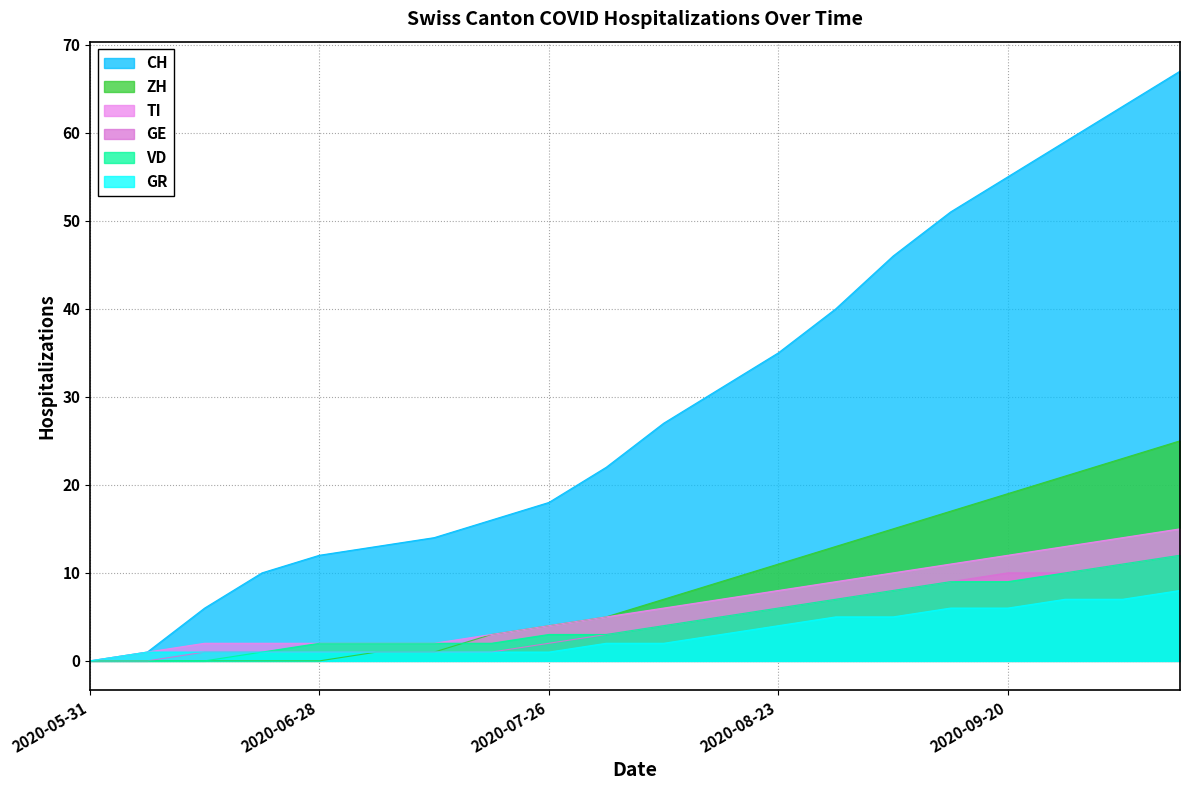

At how many categories does at least one series exceed 27?

9